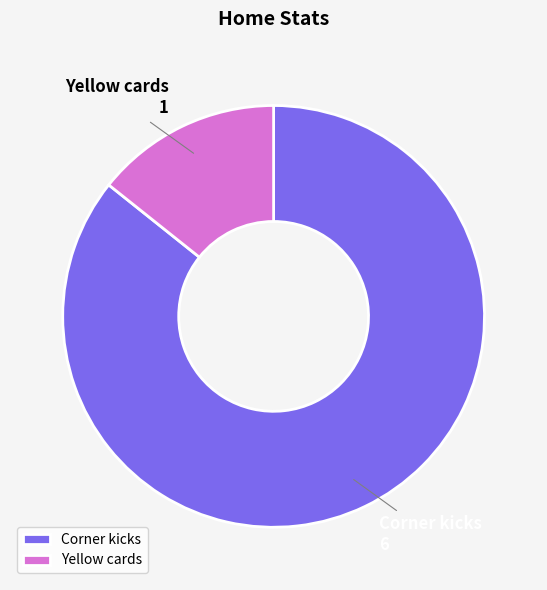

How many segments does this pie chart have?

2